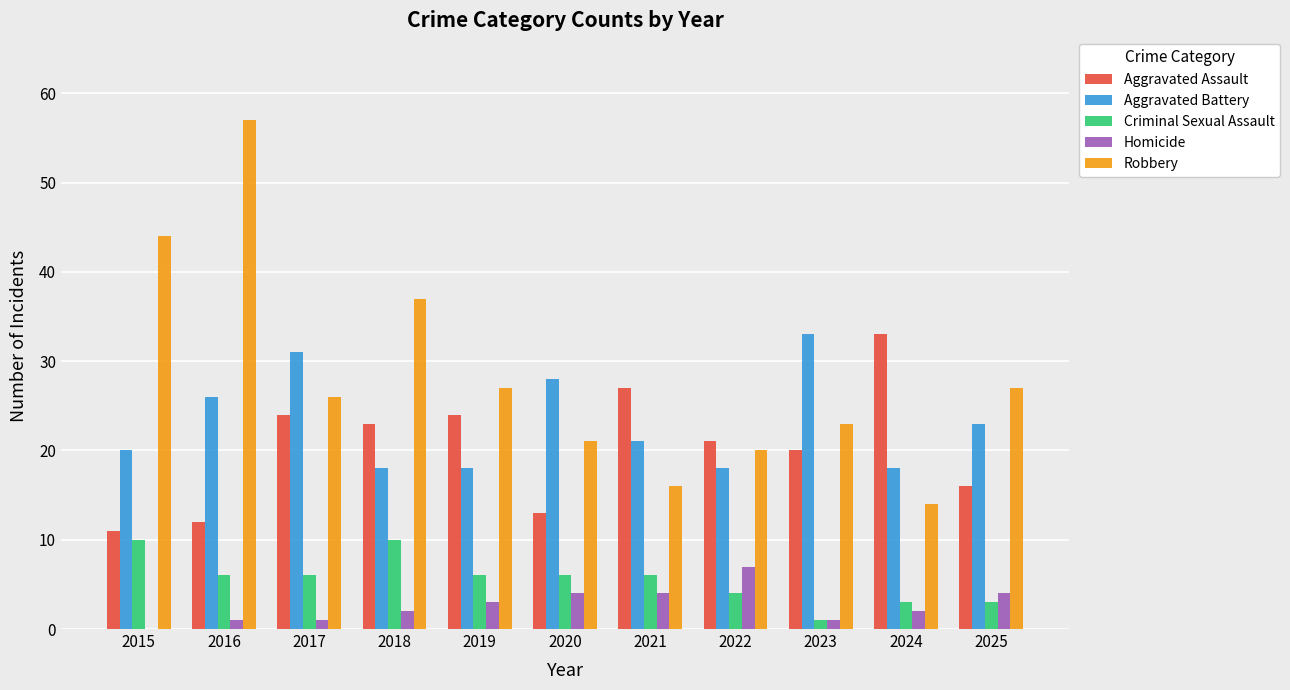

What is the spread (max minus min) of values at 2017?

30